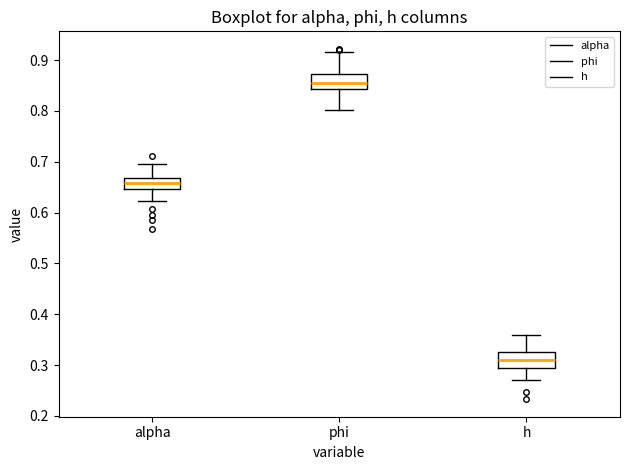

Which box has the highest median line?

phi